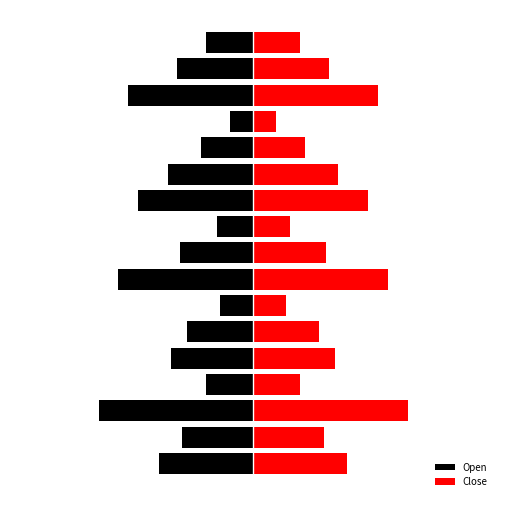

Reading left to right, what are all the values shown in this chart?

Open: -1.4	-1.0	-2.2	-0.7	-1.2	-0.9	-0.5	-2.0	-1.1	-0.5	-1.6	-1.2	-0.8	-0.3	-1.8	-1.1	-0.7
Close: 1.4	1.0	2.2	0.7	1.2	0.9	0.5	2.0	1.1	0.5	1.6	1.2	0.8	0.3	1.8	1.1	0.7